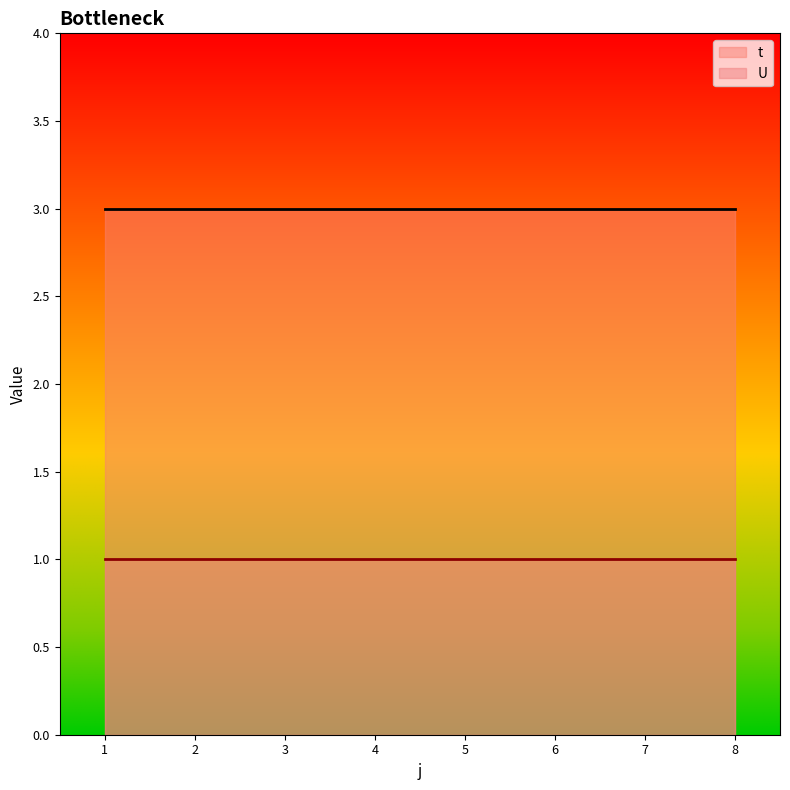

Does the chart display data point markers on the line(s)?

No